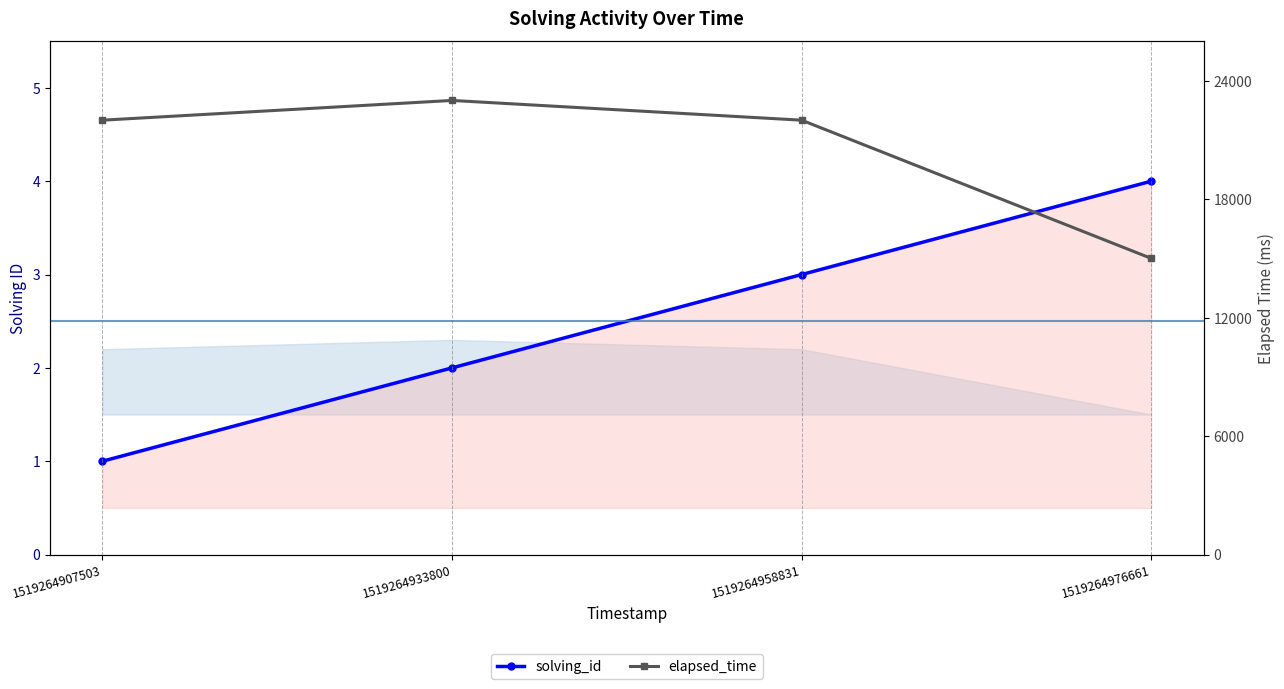

What is the sum of the elapsed_time values at 1519264958831 and 1519264907503?

44000